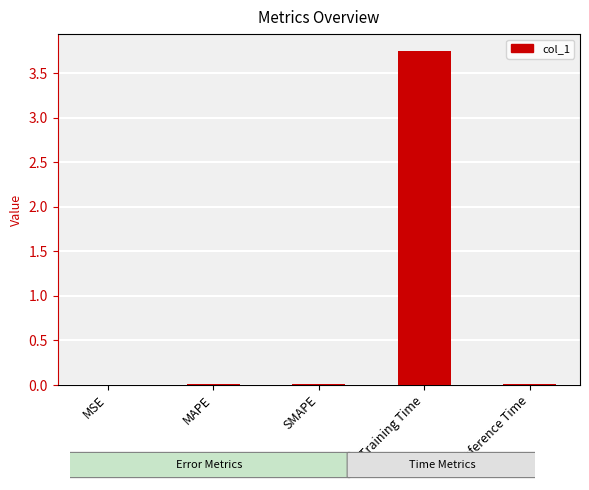

Between SMAPE and Training Time, which is larger?

Training Time